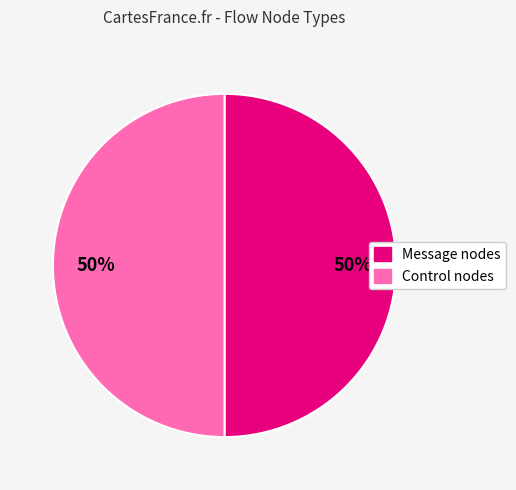

To the nearest percent, what is the average slice percentage?

50%